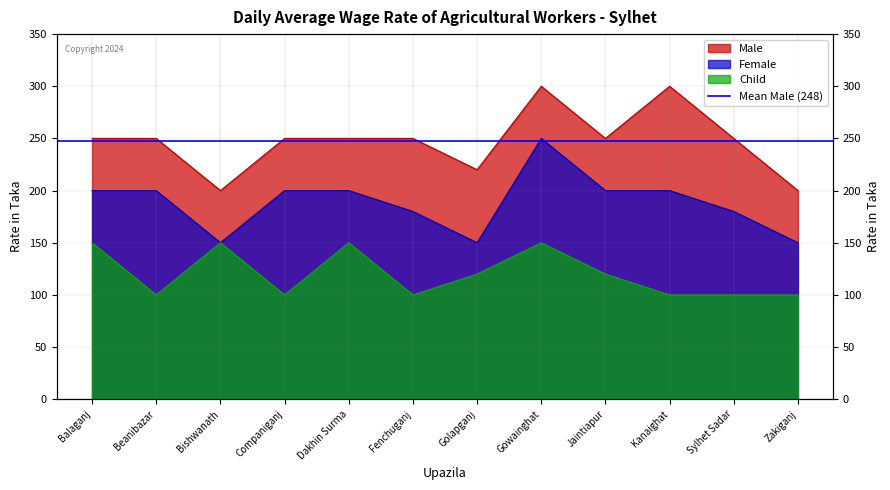

Which has a higher value, Beanibazar or Zakiganj?

Beanibazar